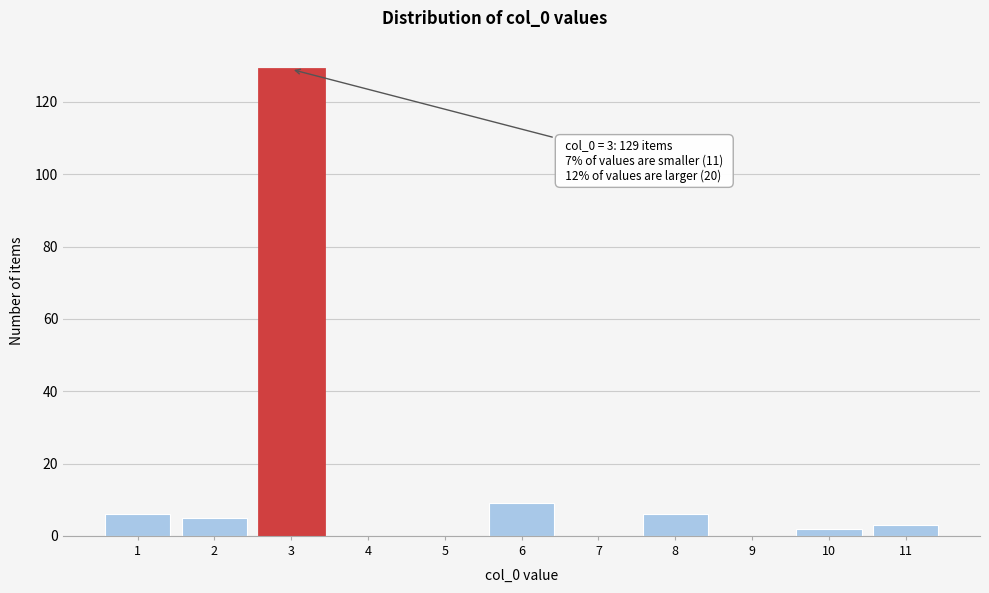

Reading left to right, list all the values displayed in this chart.

1=6	2=5	3=129	4=0	5=0	6=9	7=0	8=6	9=0	10=2	11=3